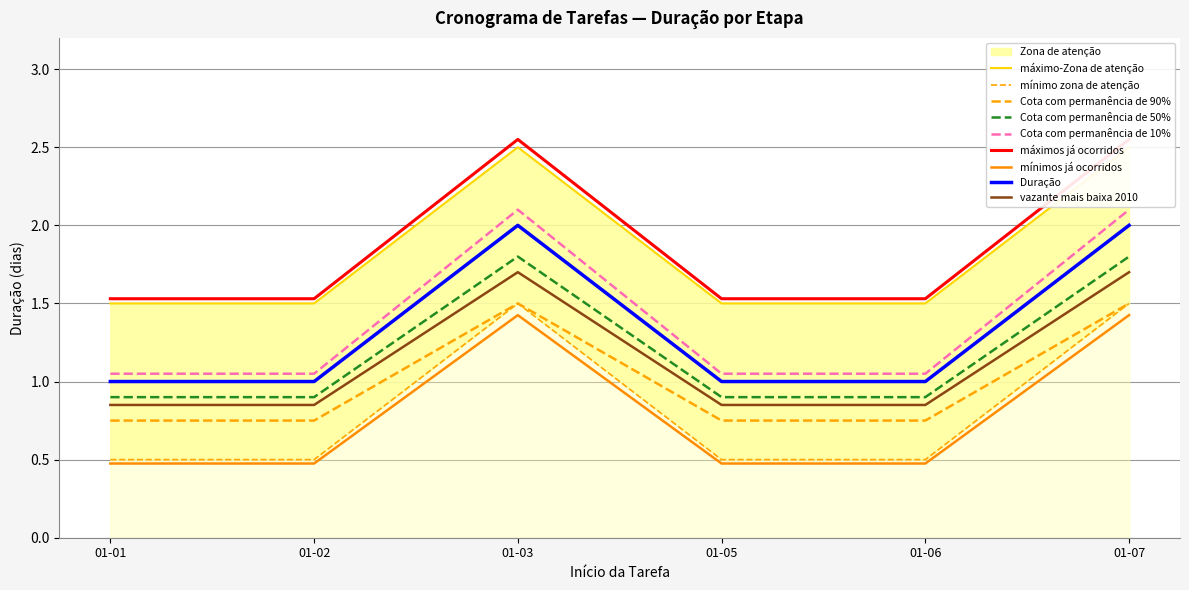

What is the value of the 3rd point from the left?

2.5